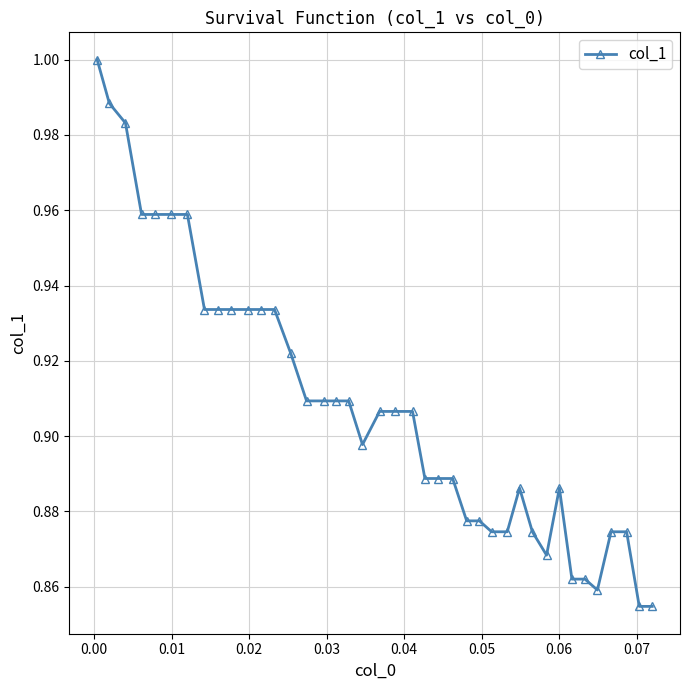

True or false: the data has more than 1 interior local peaks.

True